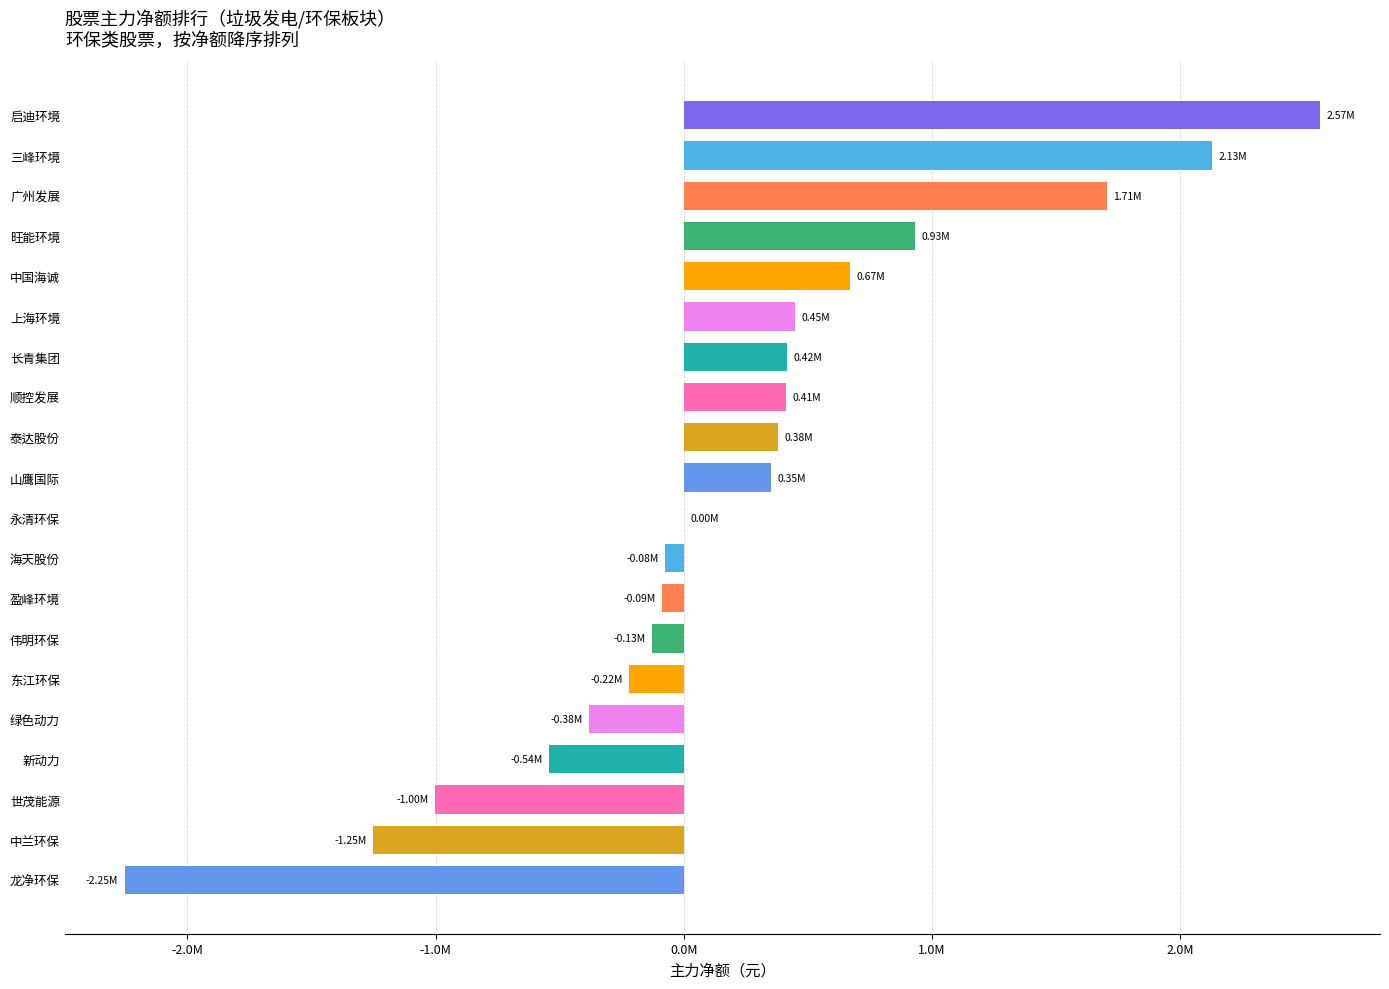

At which category does the chart reach its peak across all series?

启迪环境